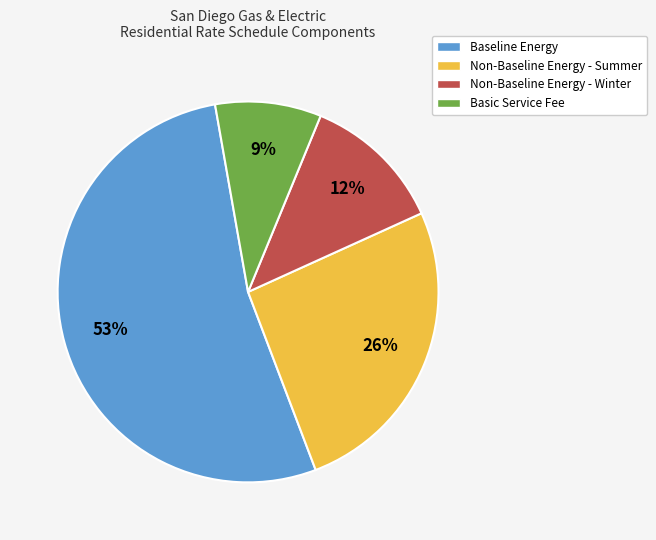

Is there any slice that represents more than half of the pie?

Yes